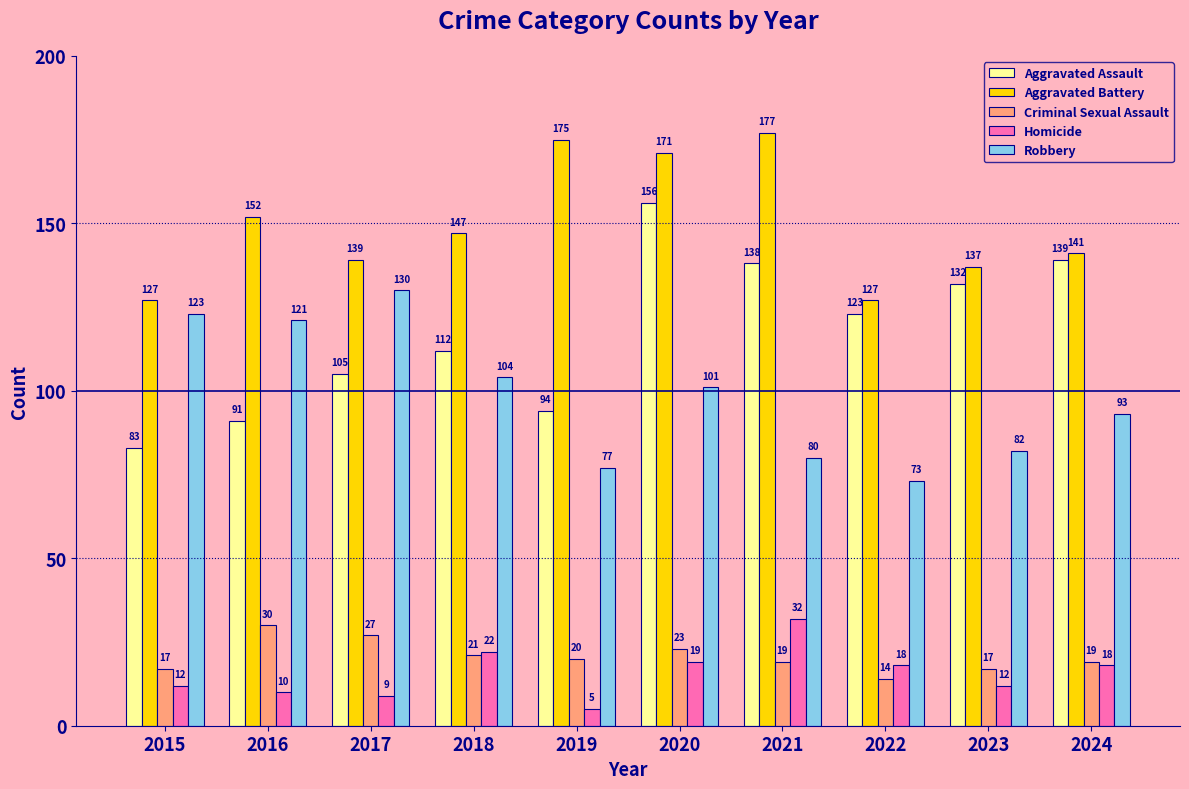

Which series has the largest total across all categories?

Aggravated Battery